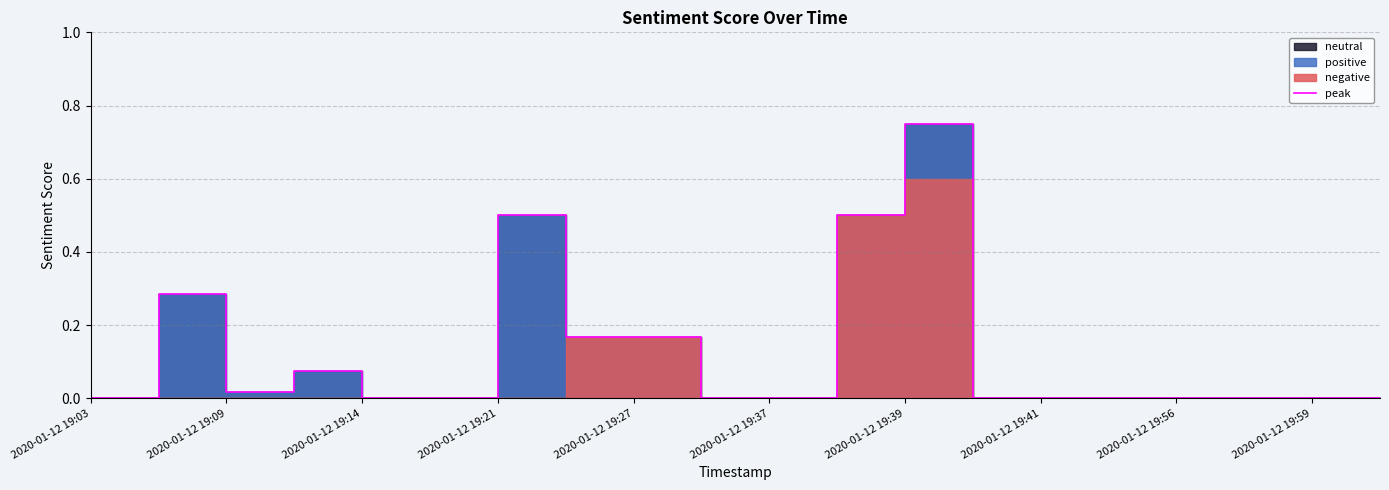

The value at 11 is 0.5. True or false?

True